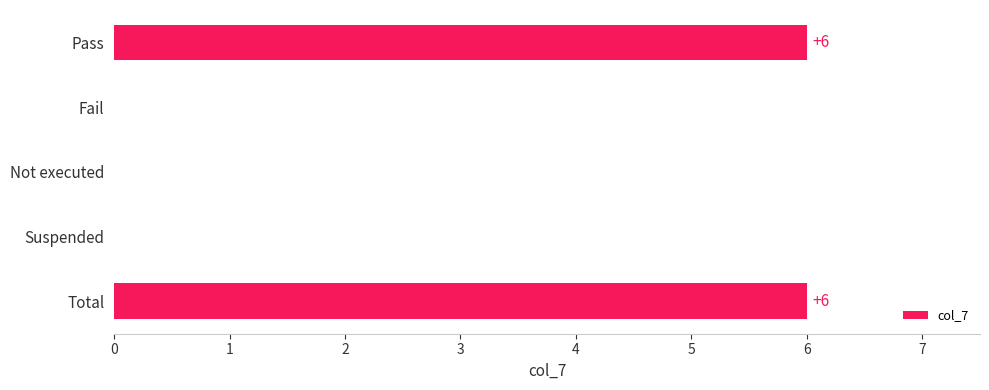

Reading top to bottom, extract all data points from this chart.

Pass=6	Fail=0	Not executed=0	Suspended=0	Total=6